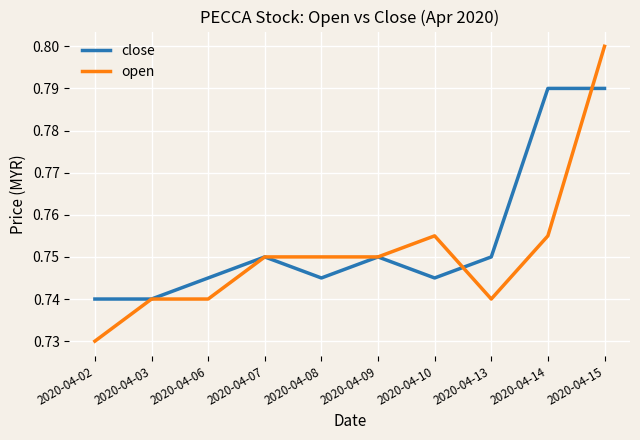

True or false: close and open cross at least once.

True